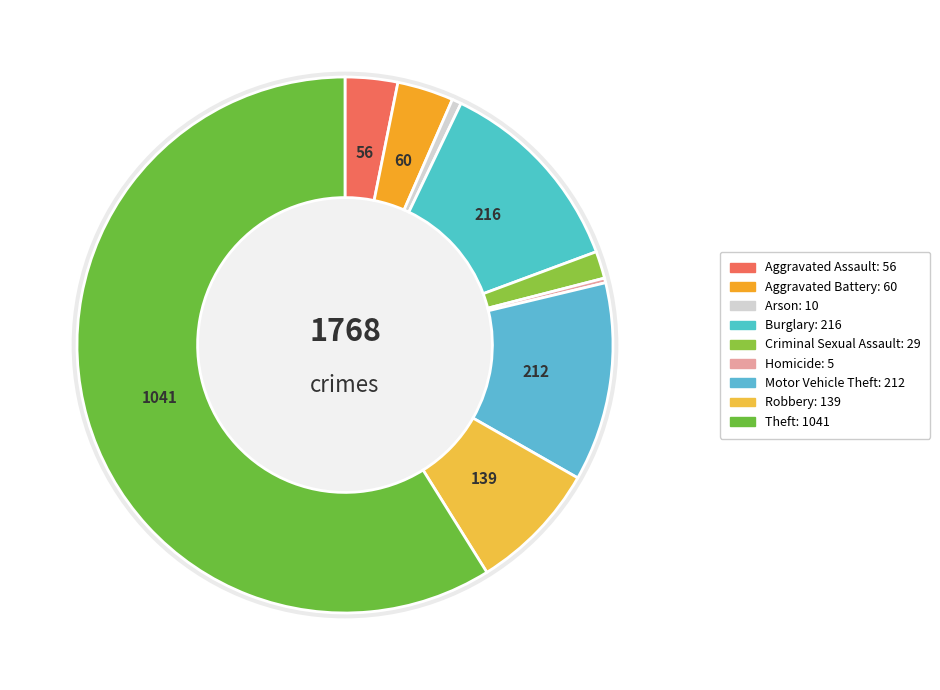

What percentage is the Theft slice, to the nearest percent?

59%